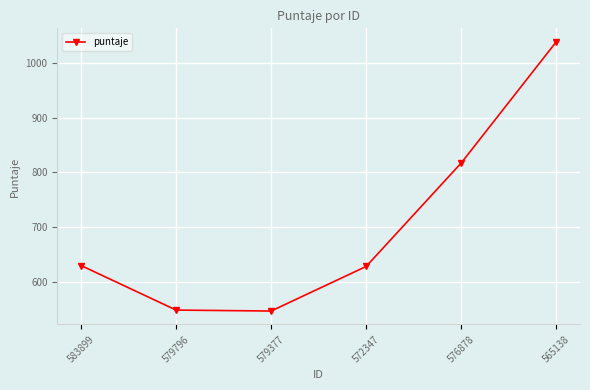

What is the change in value from 579377 to 572347?

+81.5